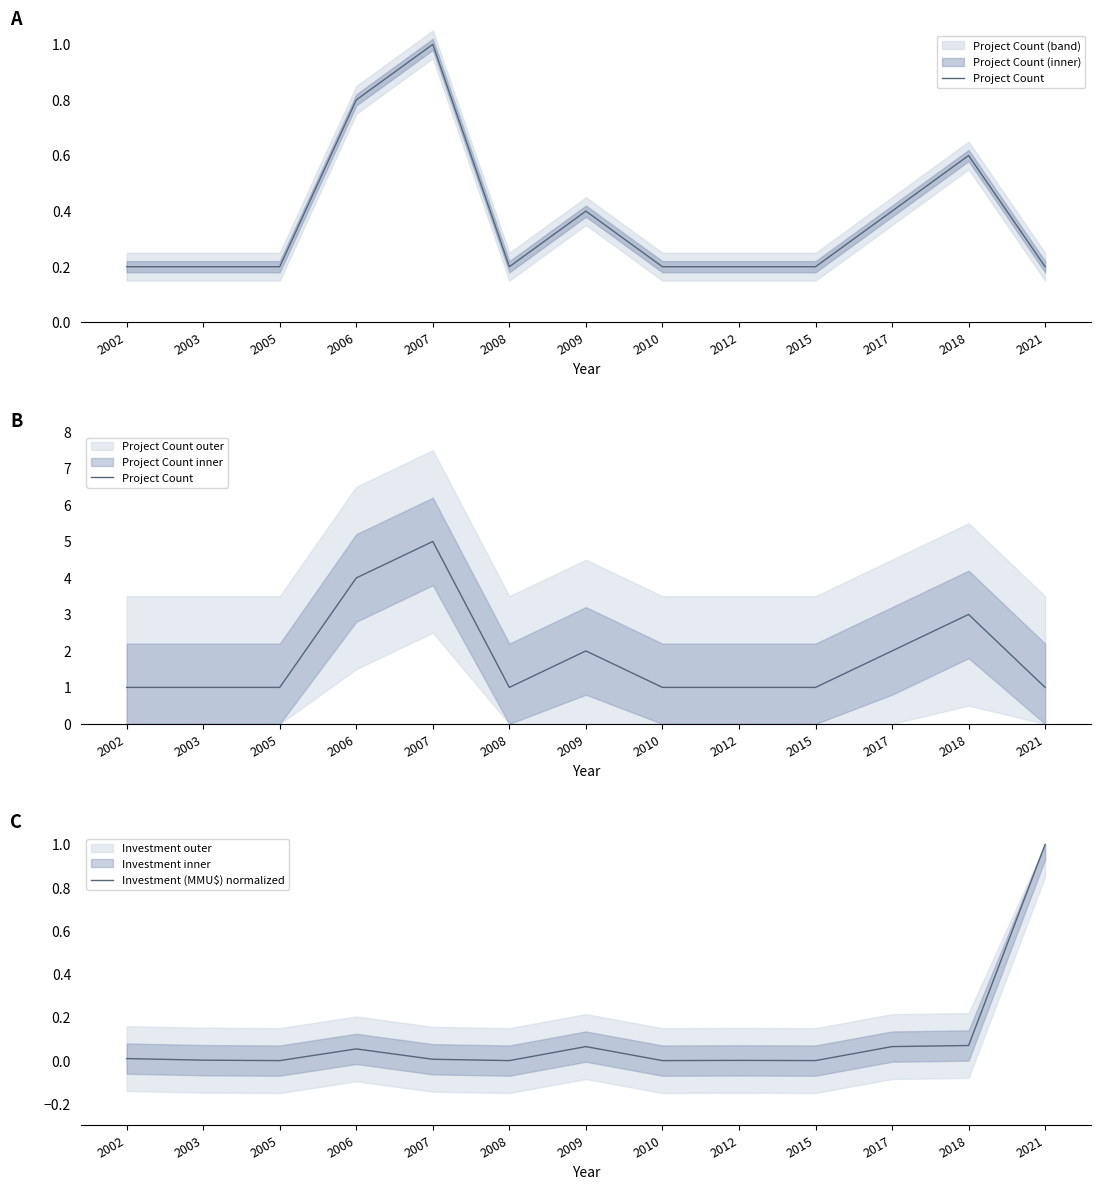

In Project Count, how many points are higher than both neighbors (excluding endpoints)?

3